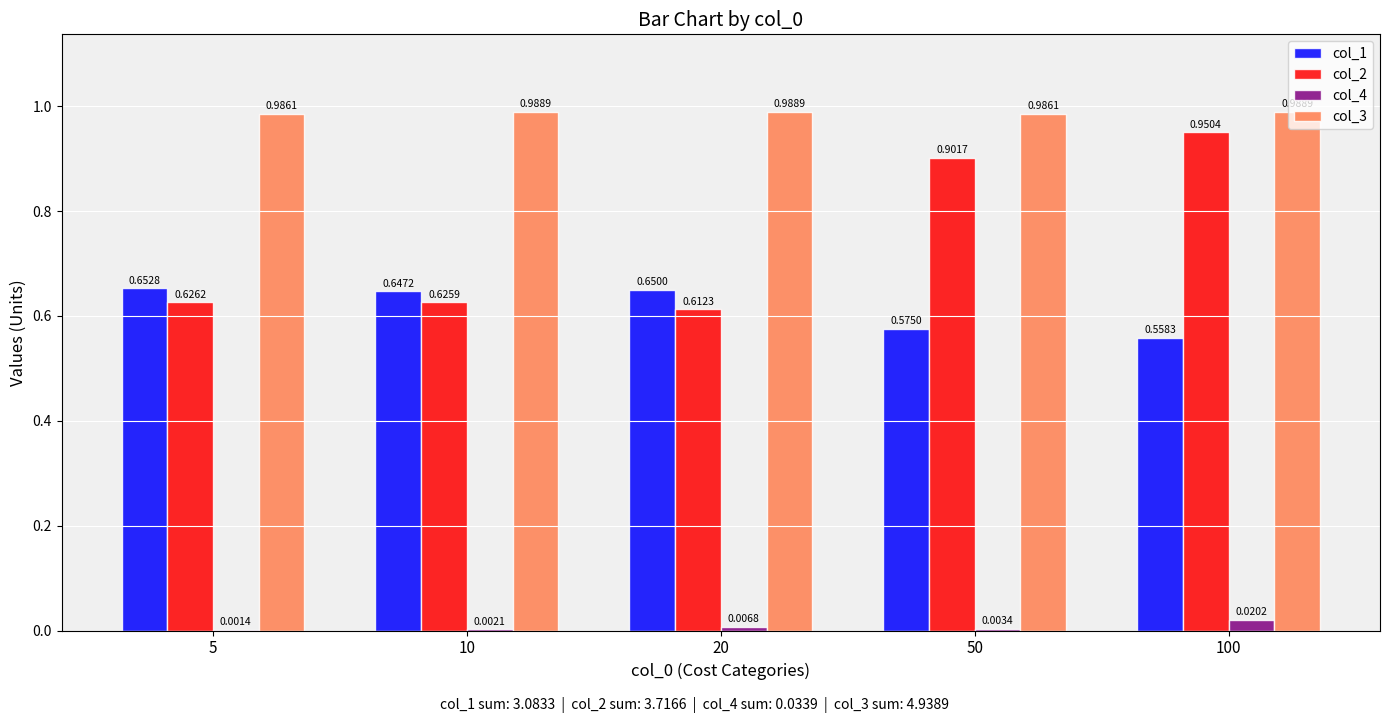

Which series changed the most between 5 and 20?

col_2